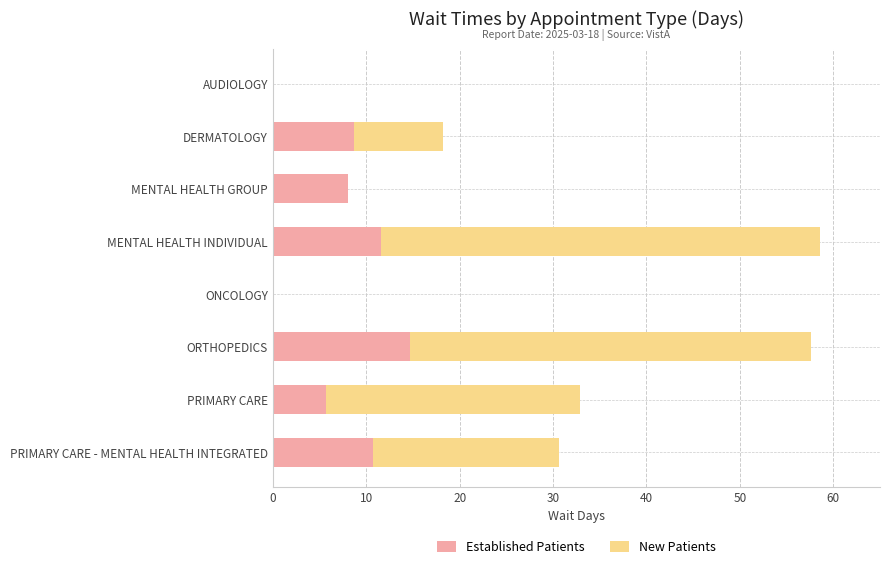

What is the total value across all series at PRIMARY CARE - MENTAL HEALTH INTEGRATED?

30.6